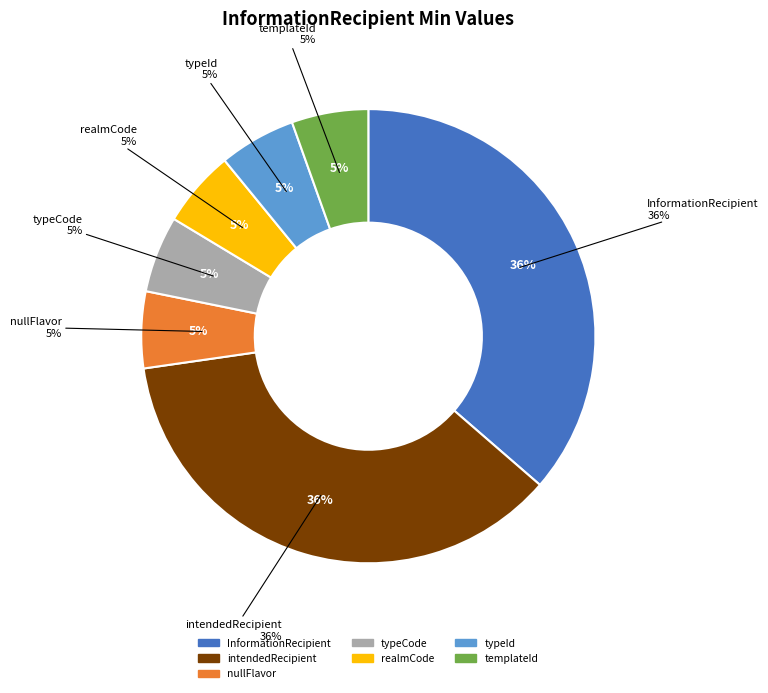

How many segments does this pie chart have?

7